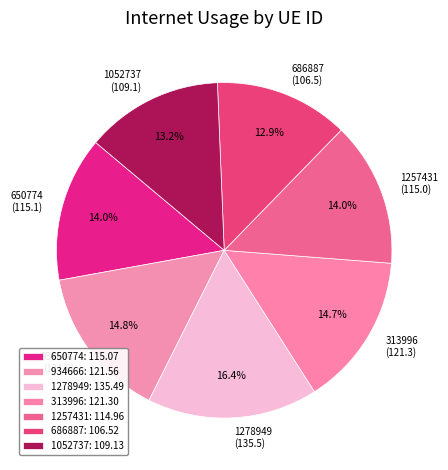

To the nearest percent, what is the average slice percentage?

14%